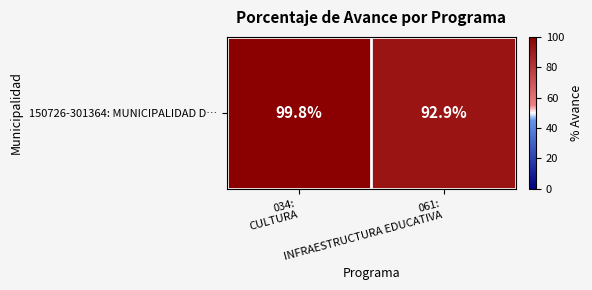

Reading left to right, transcribe all the data shown in this chart.

99.8	92.9